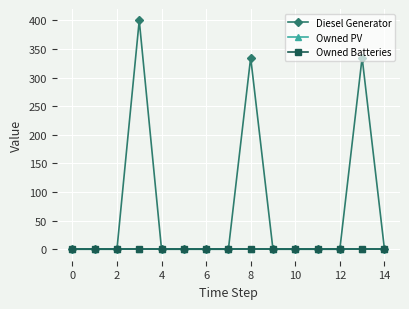

Is this an area chart (filled region under the line)?

No